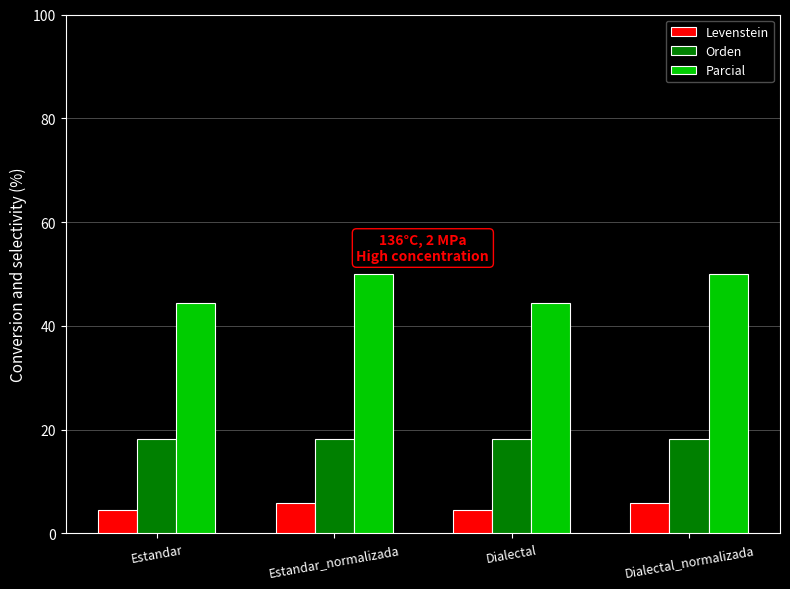

How many bars are there in total?

12